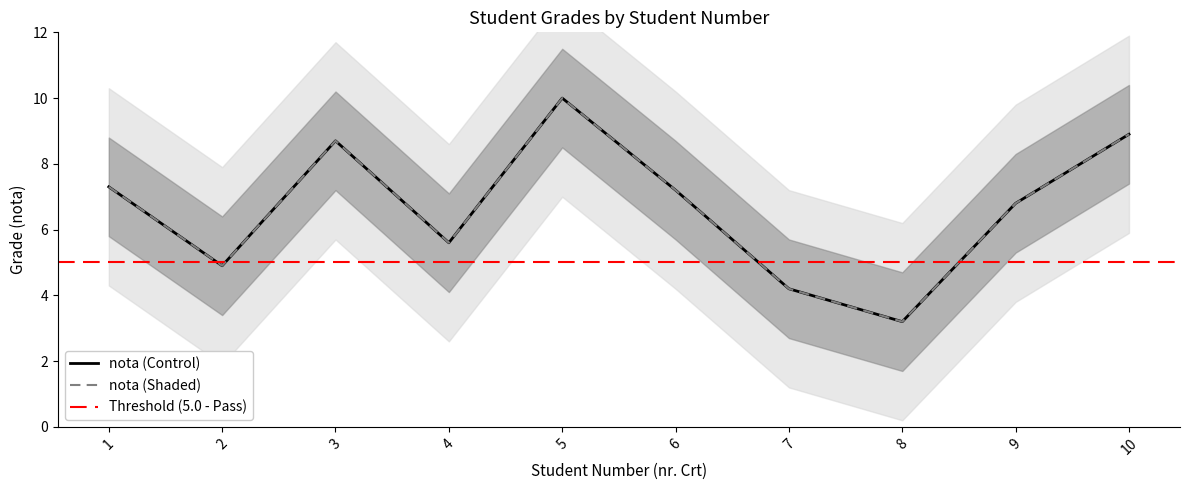

Rank the categories by value from lowest to highest.

8, 7, 2, 4, 9, 6, 1, 3, 10, 5